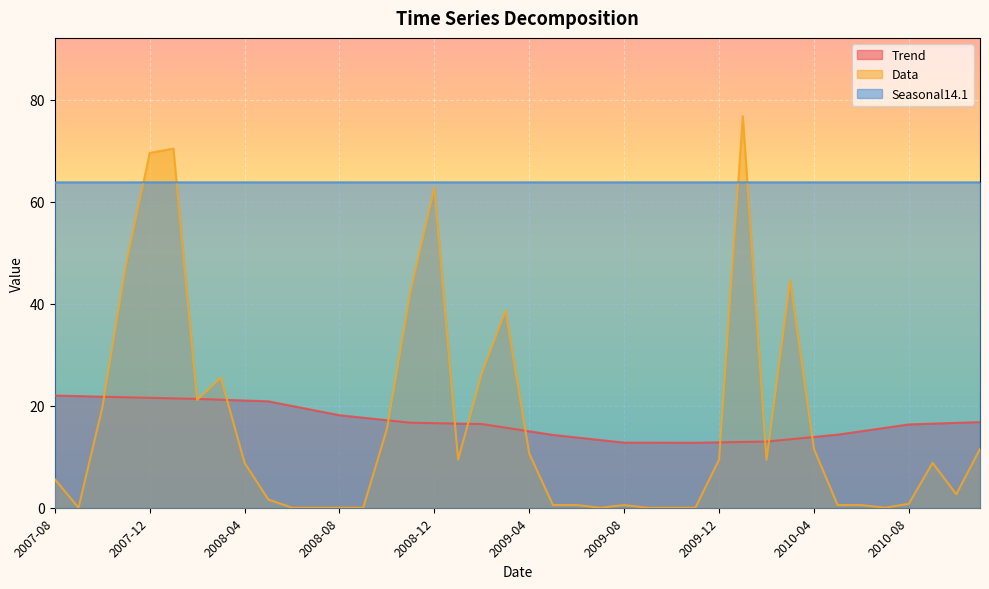

True or false: Trend has more than 1 points higher than both neighbors.

False